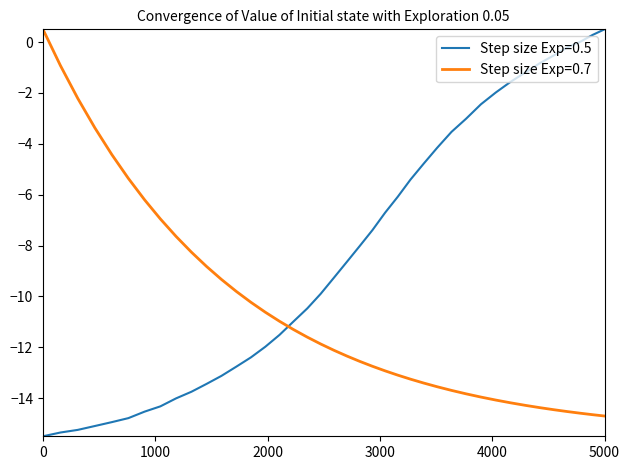

What is the value of the 17th point from the left?

-6.7